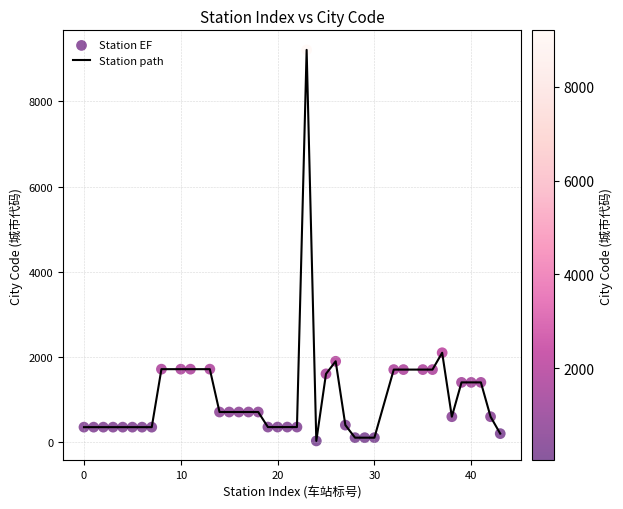

What is the maximum value shown in the chart?

9206